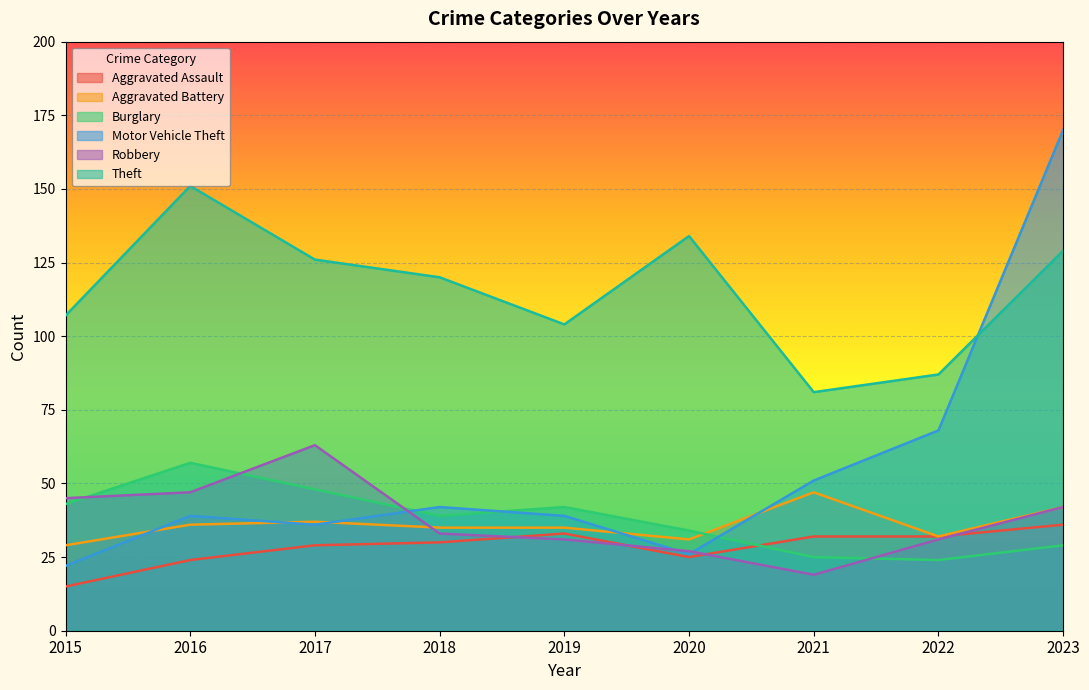

Which series has the largest range (max minus min)?

Motor Vehicle Theft